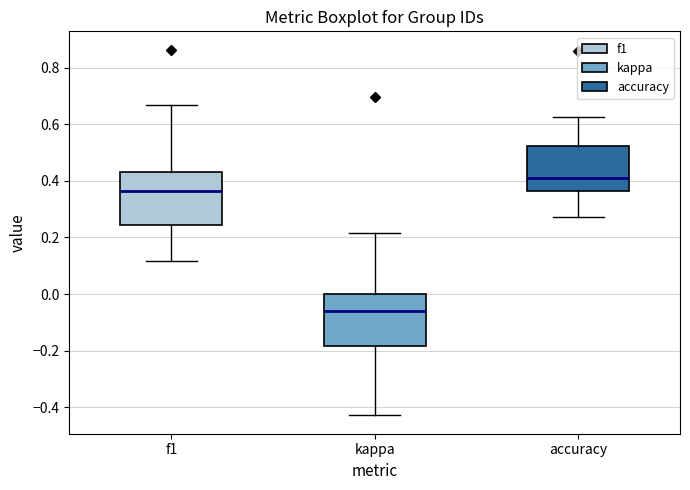

Which box has the highest median line?

accuracy